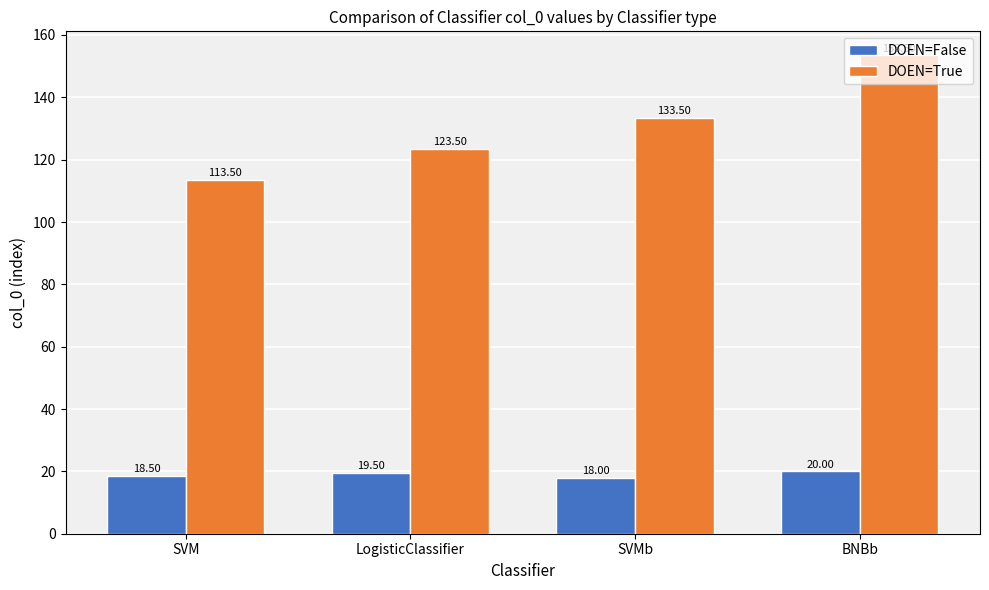

What is the label of the 1st bar from the left?

SVM